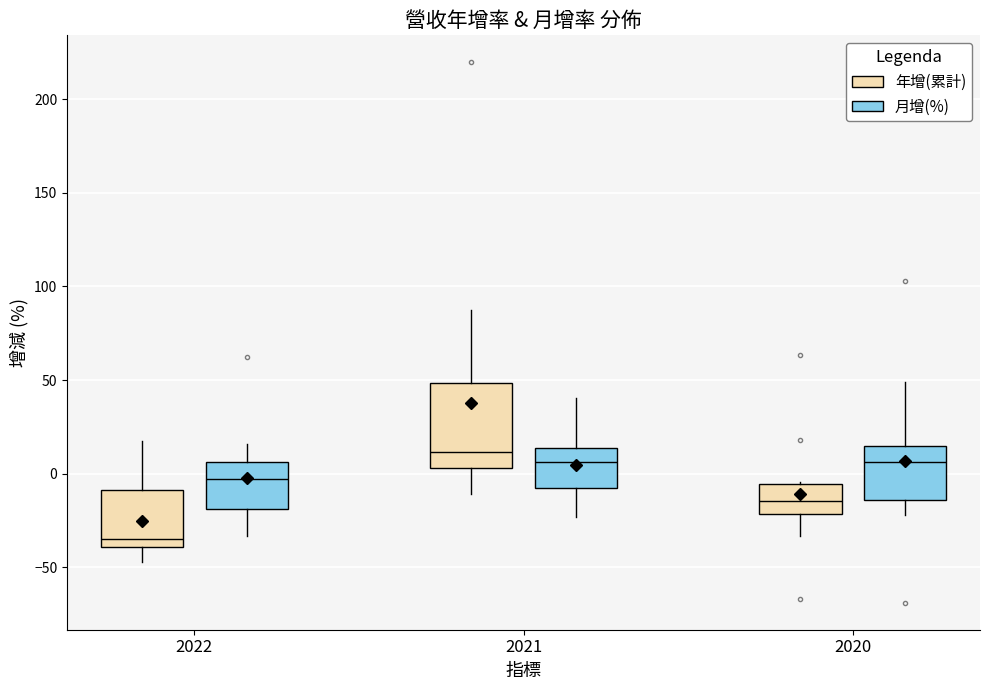

Which box is the tallest, from its lower edge to its upper edge?

2021 (年增(累計))